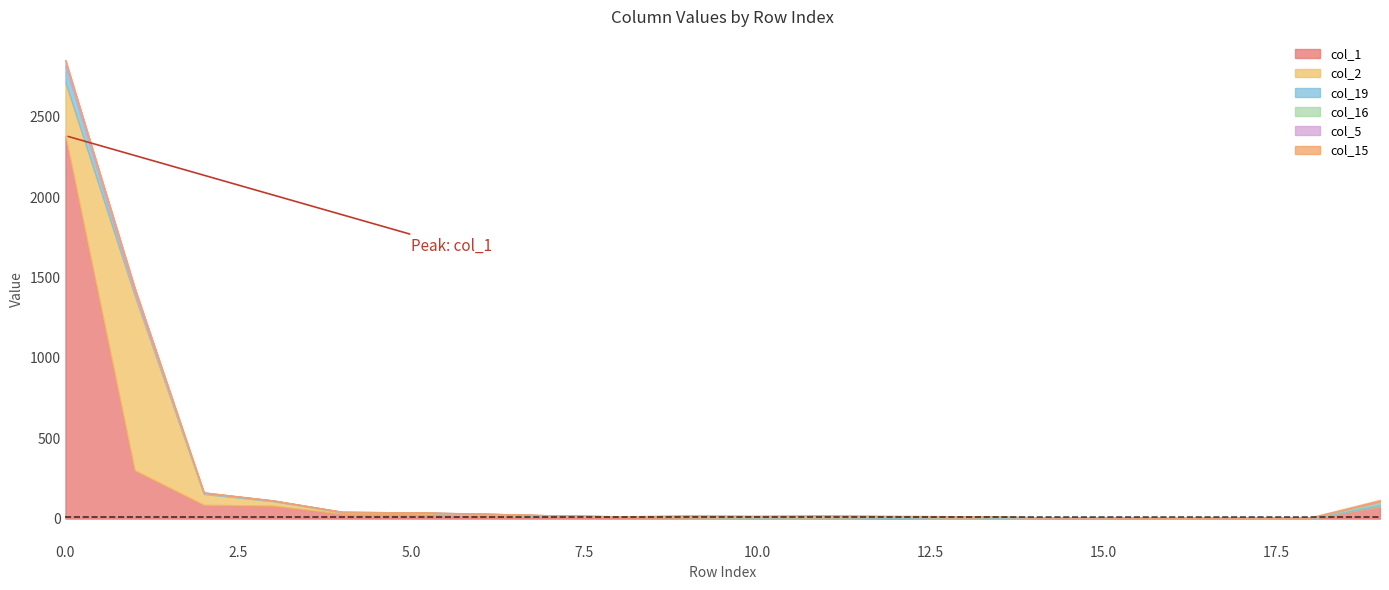

How many intersections are there between col_5 and col_2?

2